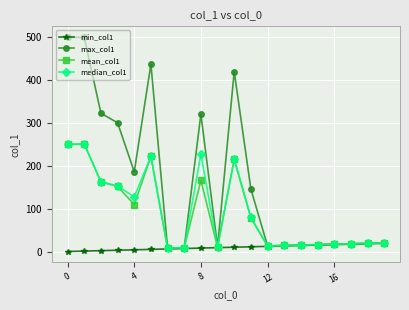

Which series has the widest spread of values?

max_col1